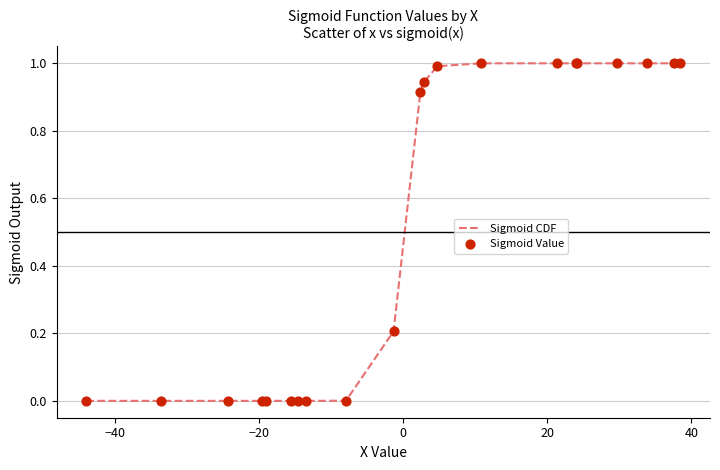

What is the greatest value displayed?

1.0